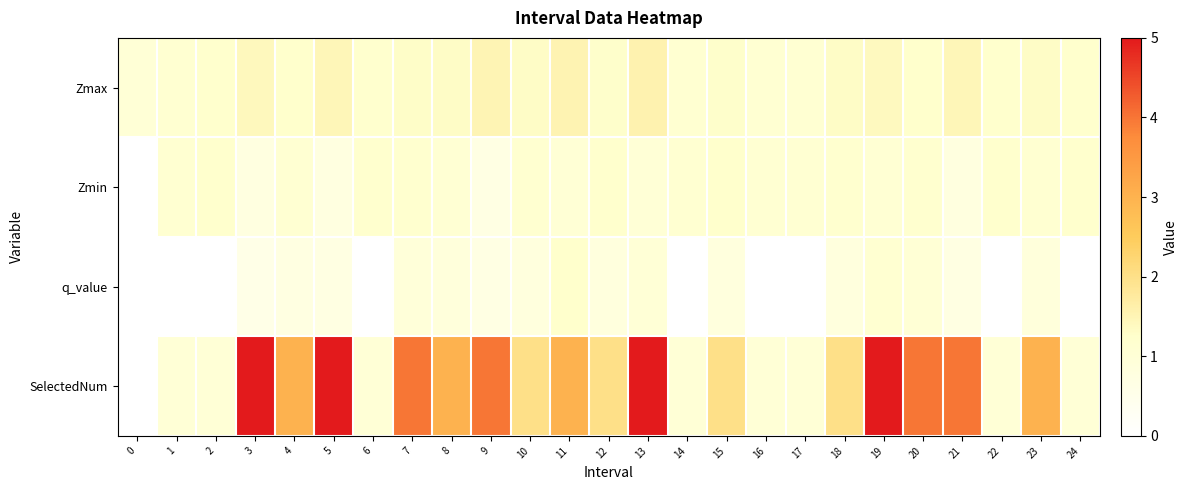

What is the difference between the highest and lowest values at 5?

4.3